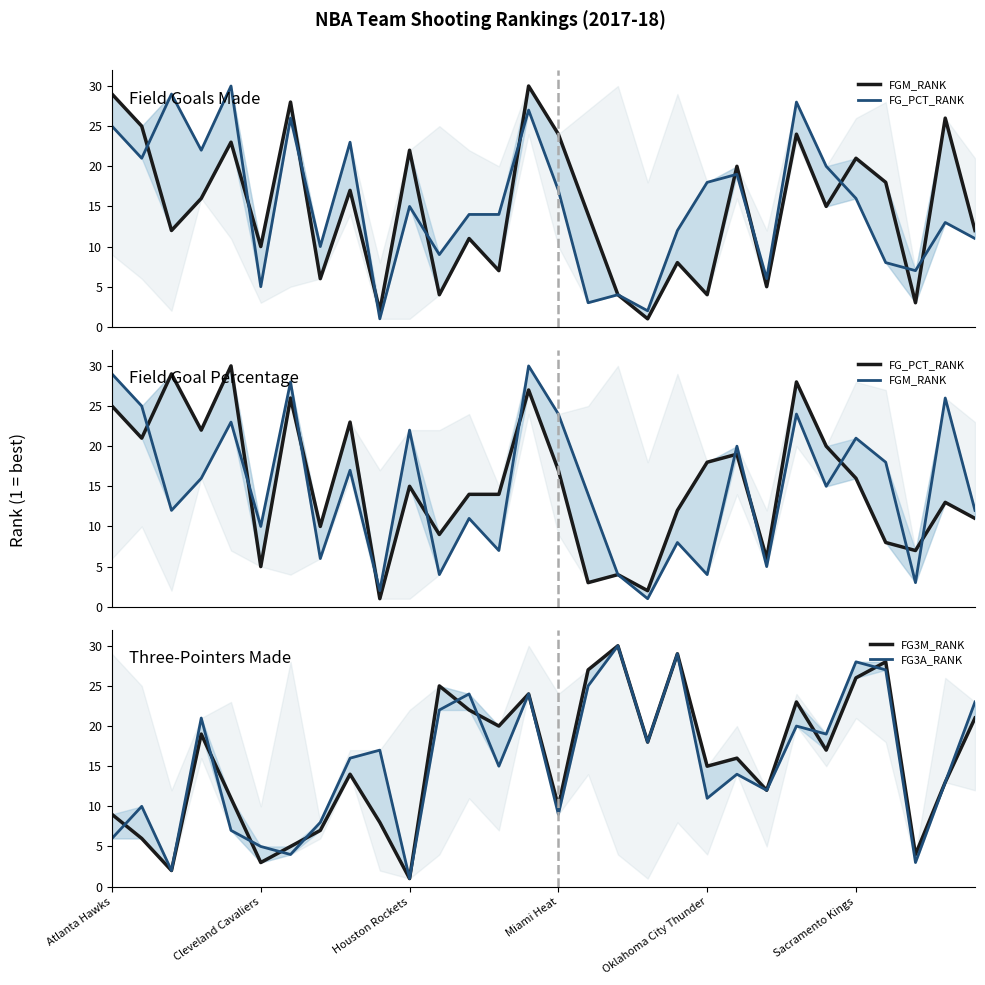

In FG3M_RANK, how many points are lower than both neighbors (excluding endpoints)?

10